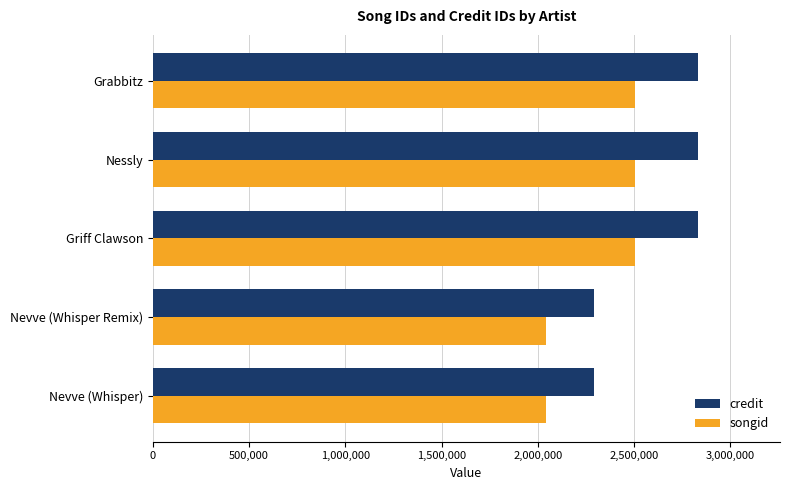

Which series has the largest total across all categories?

credit